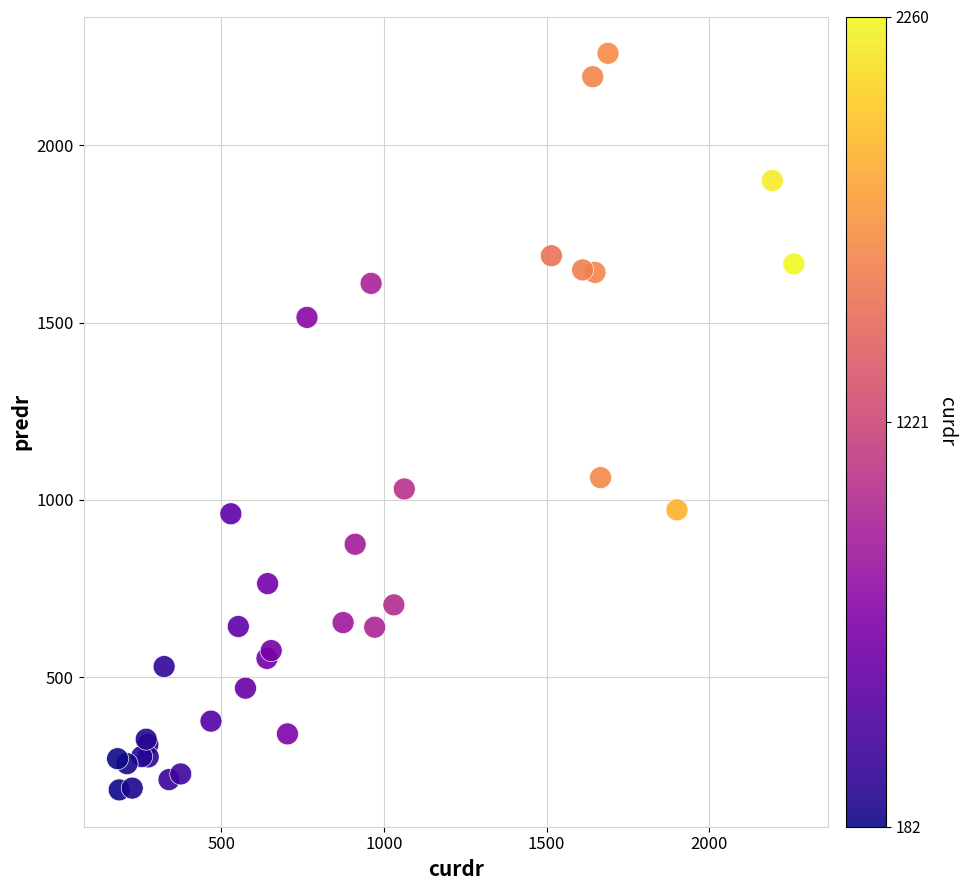

What Y value in the scatter plot is closest to 1221?

1063